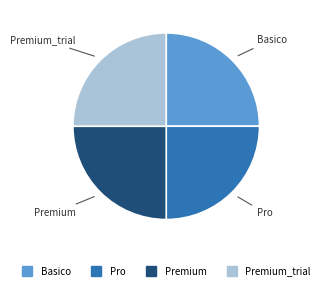

Does any single category account for the majority?

No